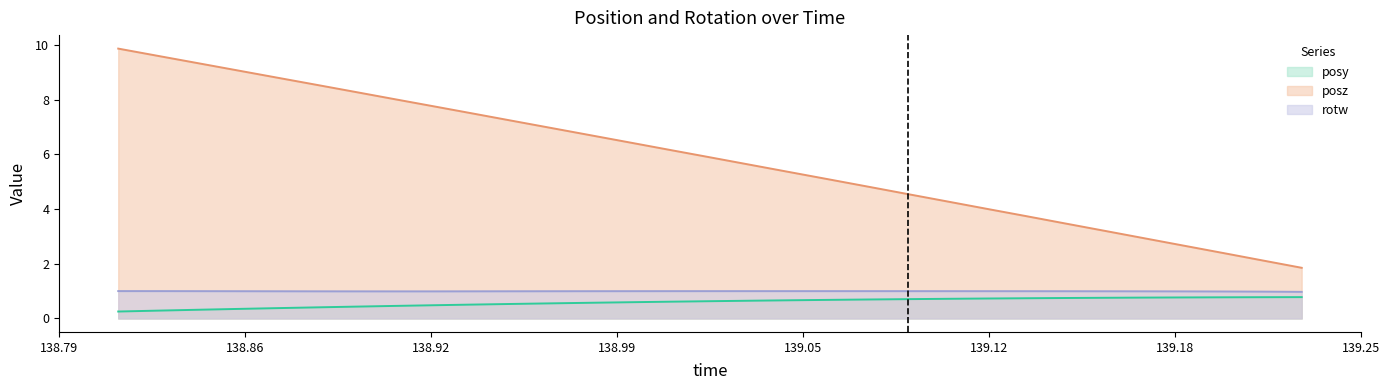

Does the chart display data point markers on the line(s)?

No